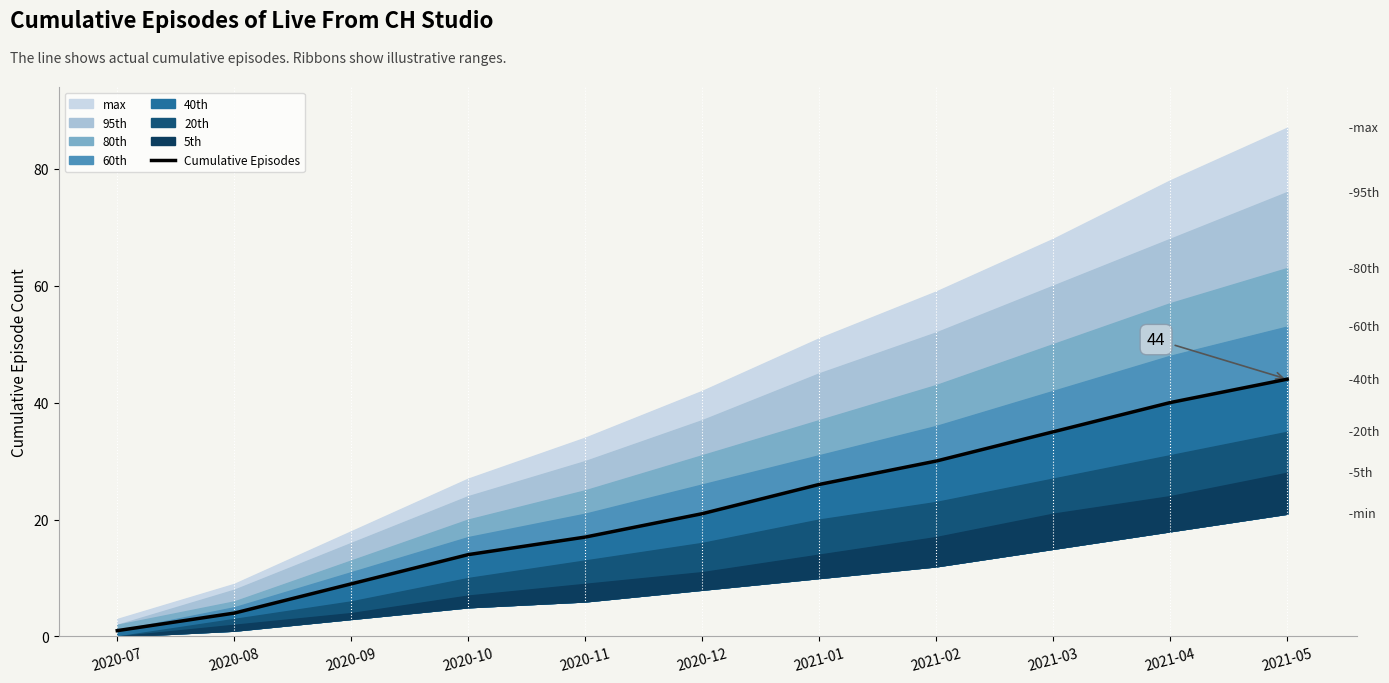

Count the values in the range 9 to 35.

7